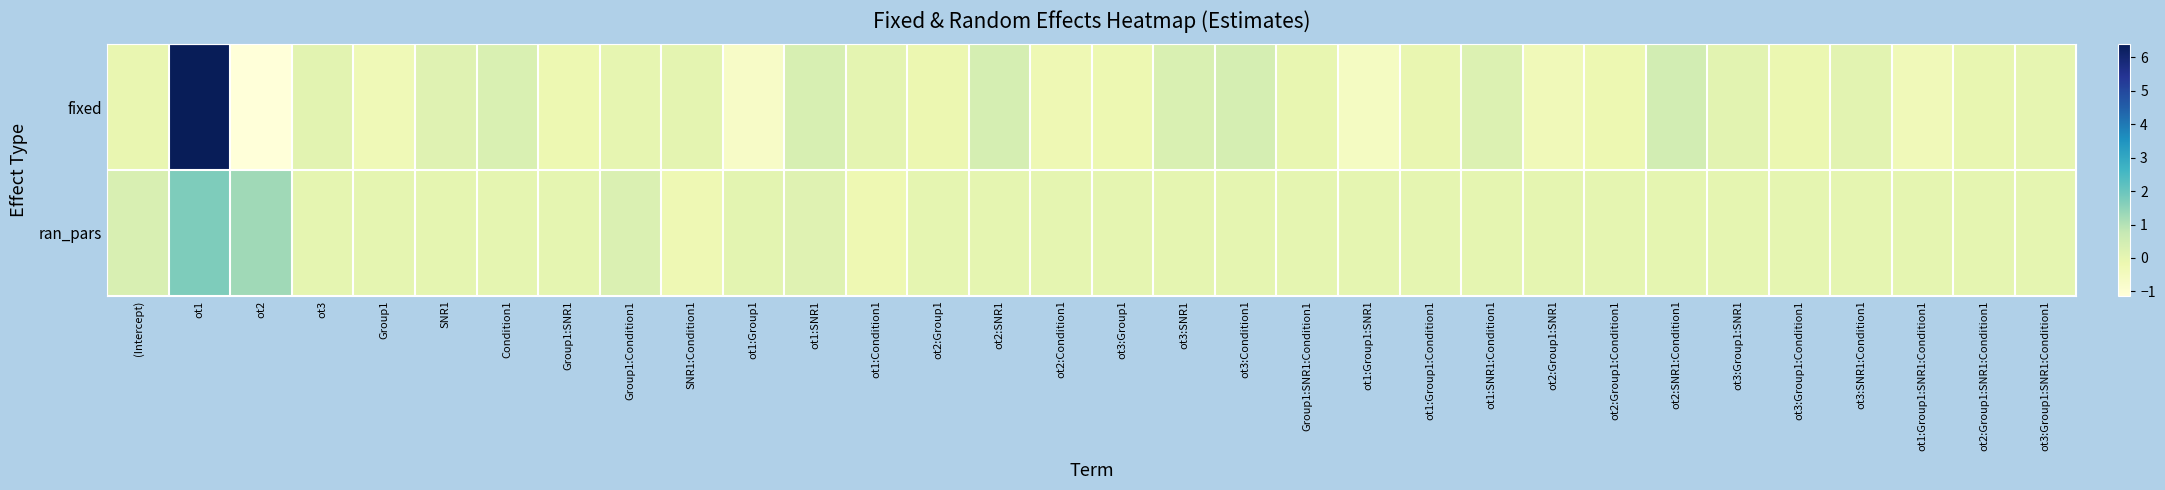

Rank the series at ot3:Group1:SNR1 from lowest to highest value.

ran_pars, fixed